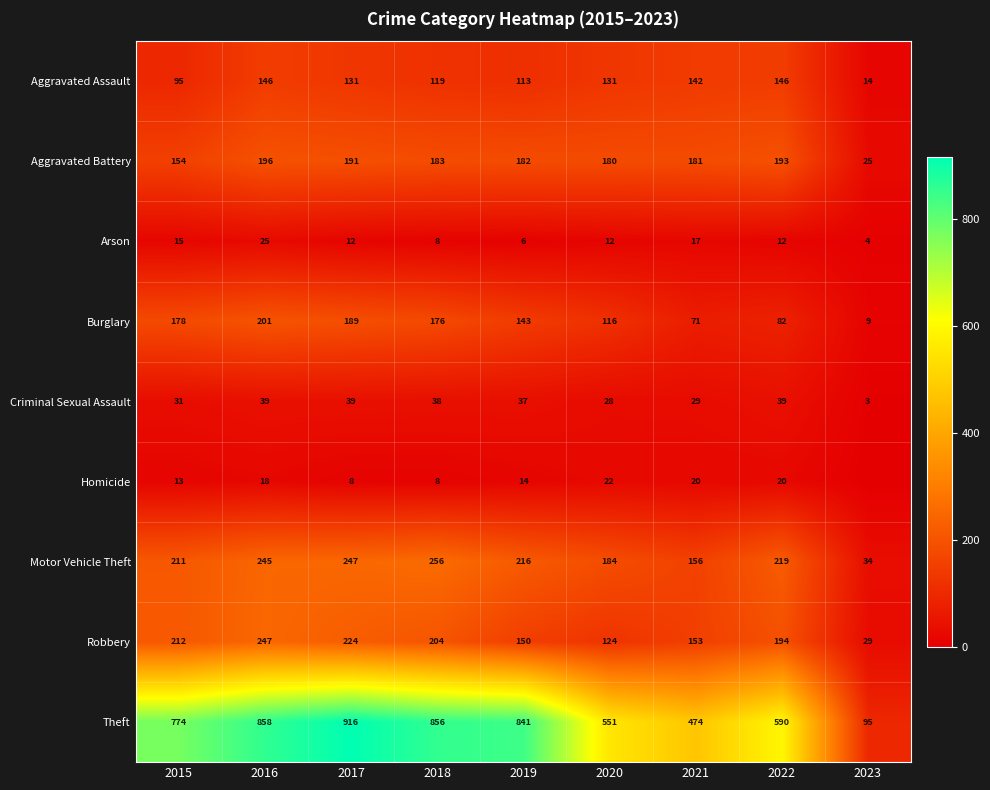

What is the sum of the Arson values at 2016 and 2017?

37